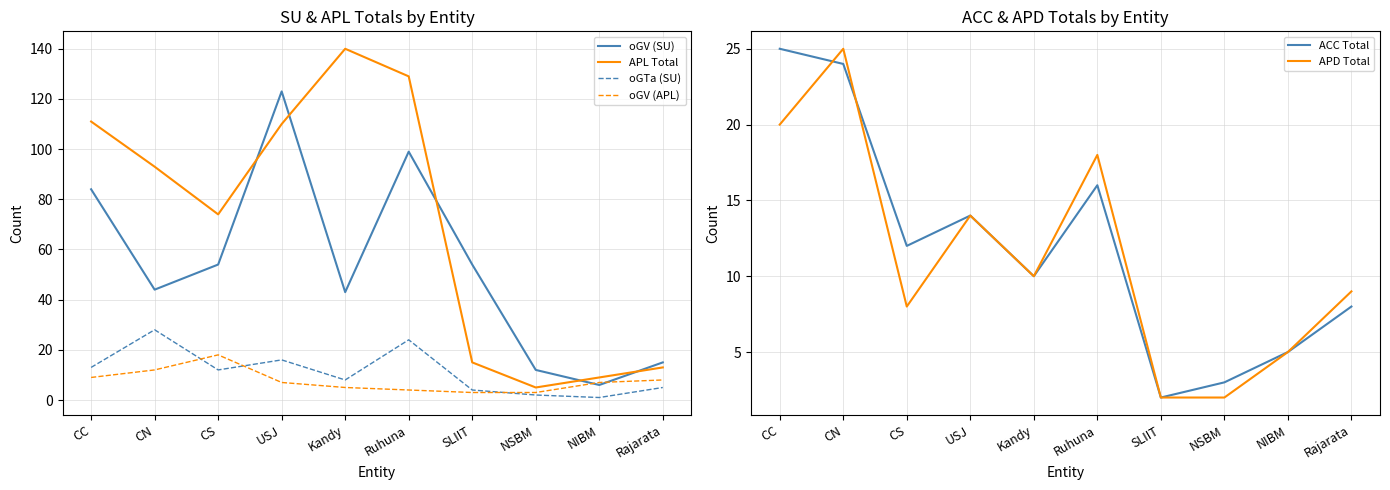

Reading left to right, list all the values displayed in this chart.

oGV (SU): CC=84	CN=44	CS=54	USJ=123	Kandy=43	Ruhuna=99	SLIIT=54	NSBM=12	NIBM=6	Rajarata=15
APL Total: CC=111	CN=93	CS=74	USJ=110	Kandy=140	Ruhuna=129	SLIIT=15	NSBM=5	NIBM=9	Rajarata=13
oGTa (SU): CC=13	CN=28	CS=12	USJ=16	Kandy=8	Ruhuna=24	SLIIT=4	NSBM=2	NIBM=1	Rajarata=5
oGV (APL): CC=9	CN=12	CS=18	USJ=7	Kandy=5	Ruhuna=4	SLIIT=3	NSBM=3	NIBM=7	Rajarata=8
ACC Total: CC=25	CN=24	CS=12	USJ=14	Kandy=10	Ruhuna=16	SLIIT=2	NSBM=3	NIBM=5	Rajarata=8
APD Total: CC=20	CN=25	CS=8	USJ=14	Kandy=10	Ruhuna=18	SLIIT=2	NSBM=2	NIBM=5	Rajarata=9